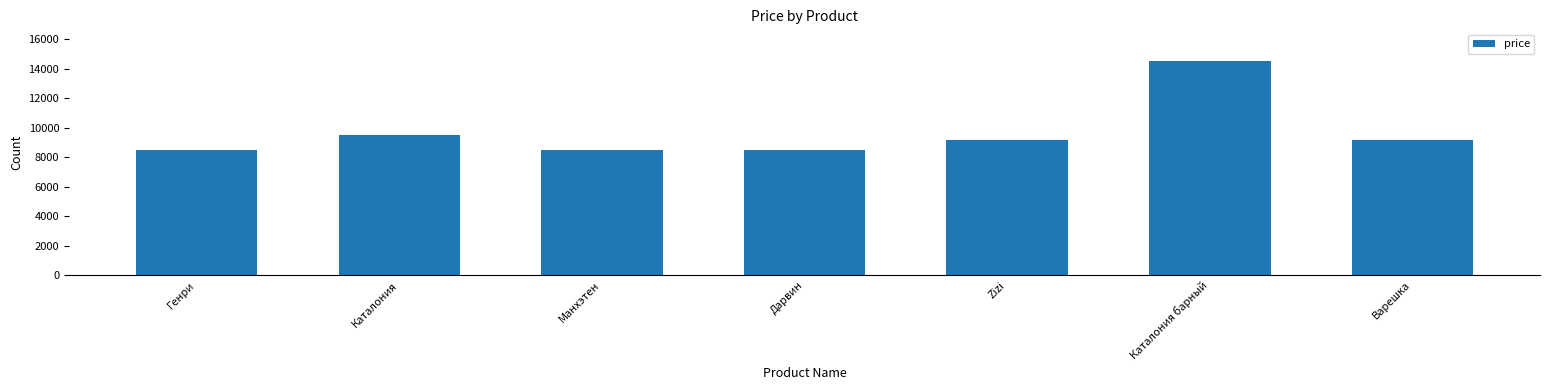

The chart shows a value of 3805 at Генри. True or false?

False